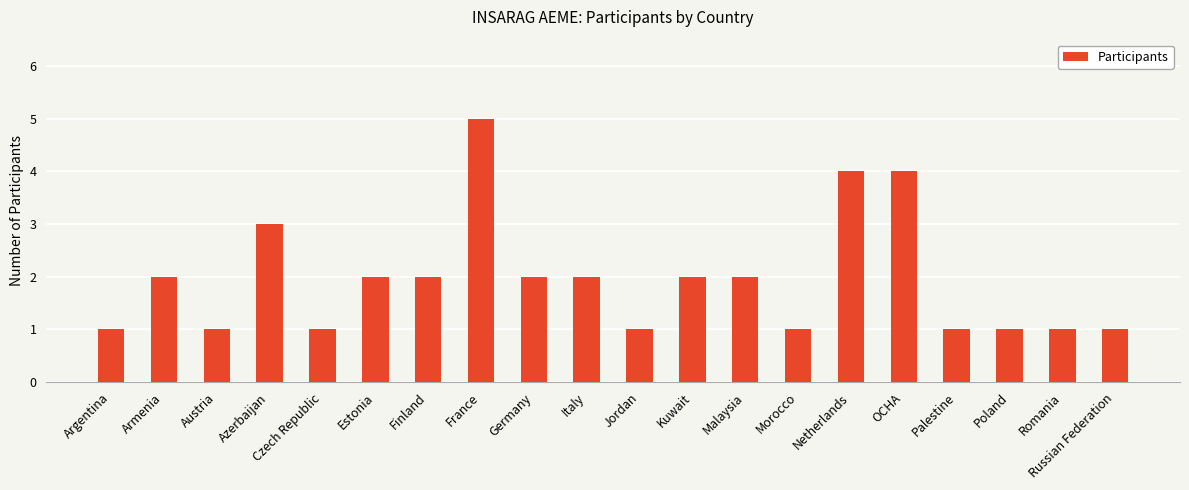

What is the sum of the values at Palestine and OCHA?

5